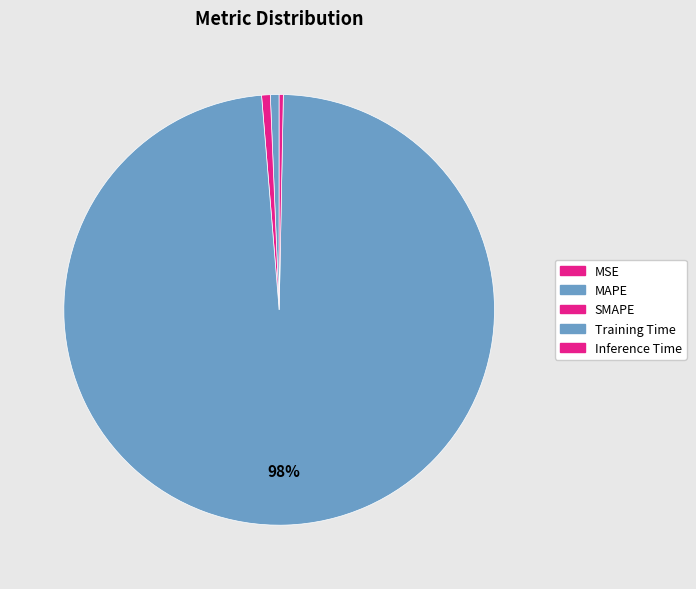

Is there any slice that represents more than half of the pie?

Yes